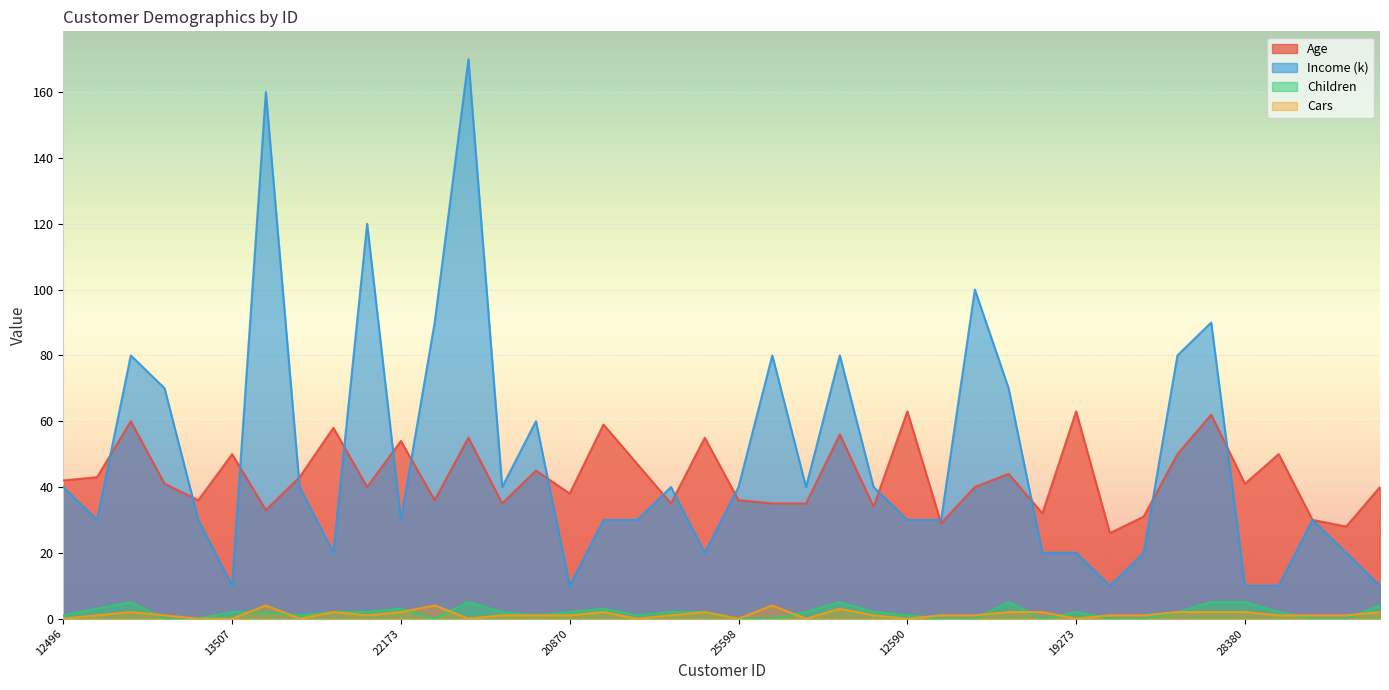

Is the value of Age at 18484 greater than the value of Cars at 11434?

Yes